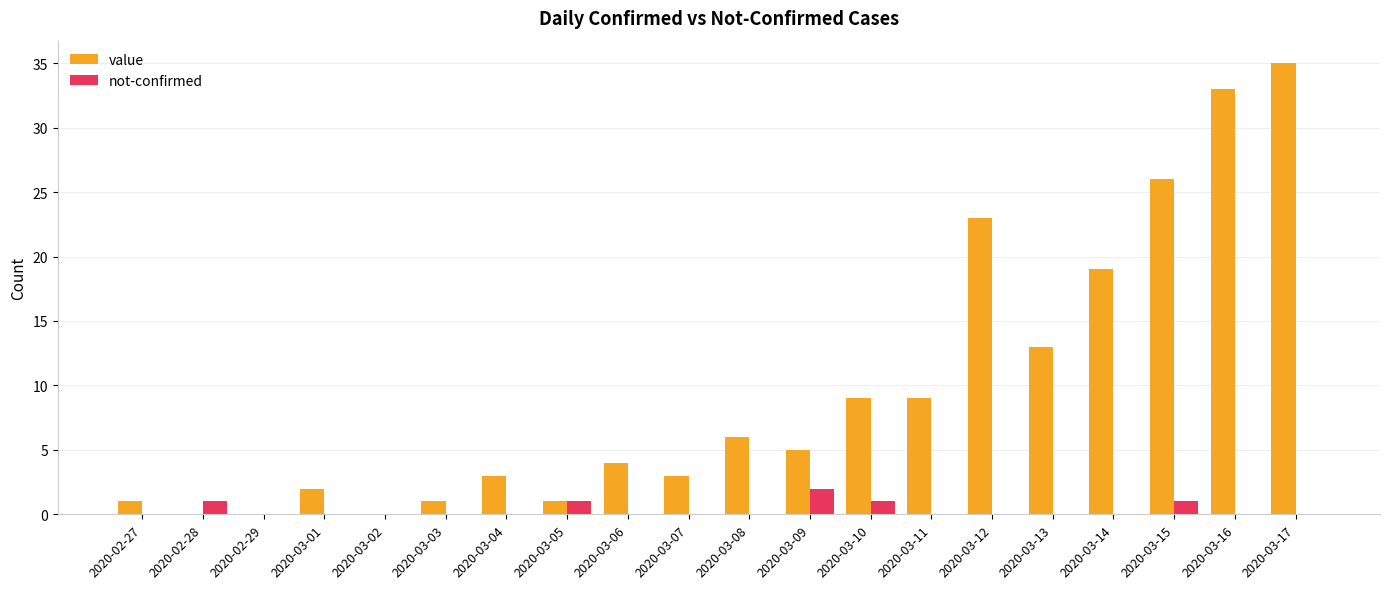

True or false: value has a value of 46 at 2020-03-15.

False